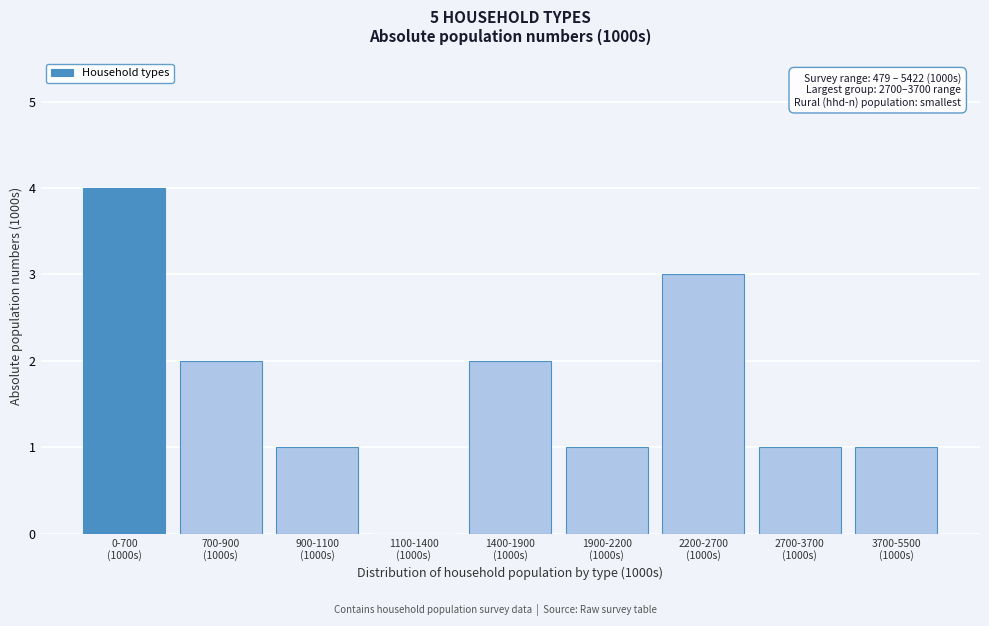

What is the sum of all values?

15